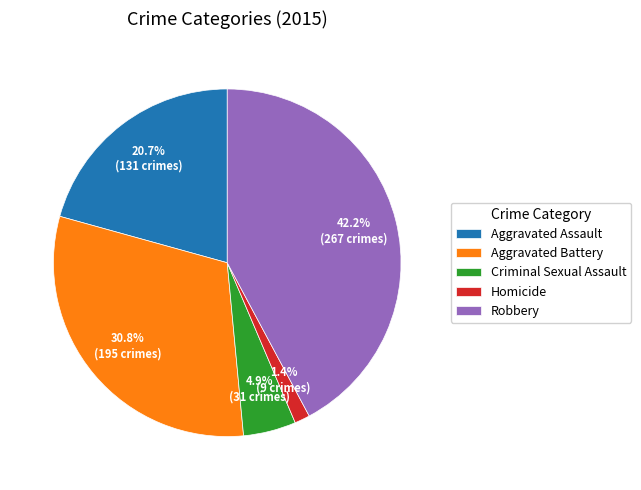

To the nearest percent, what portion does Homicide represent?

1%